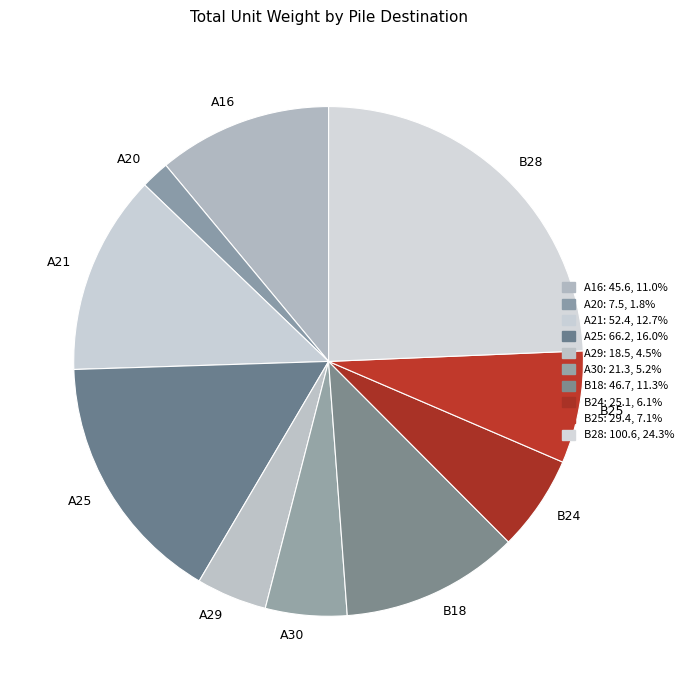

Which has a higher value, A21 or A20?

A21